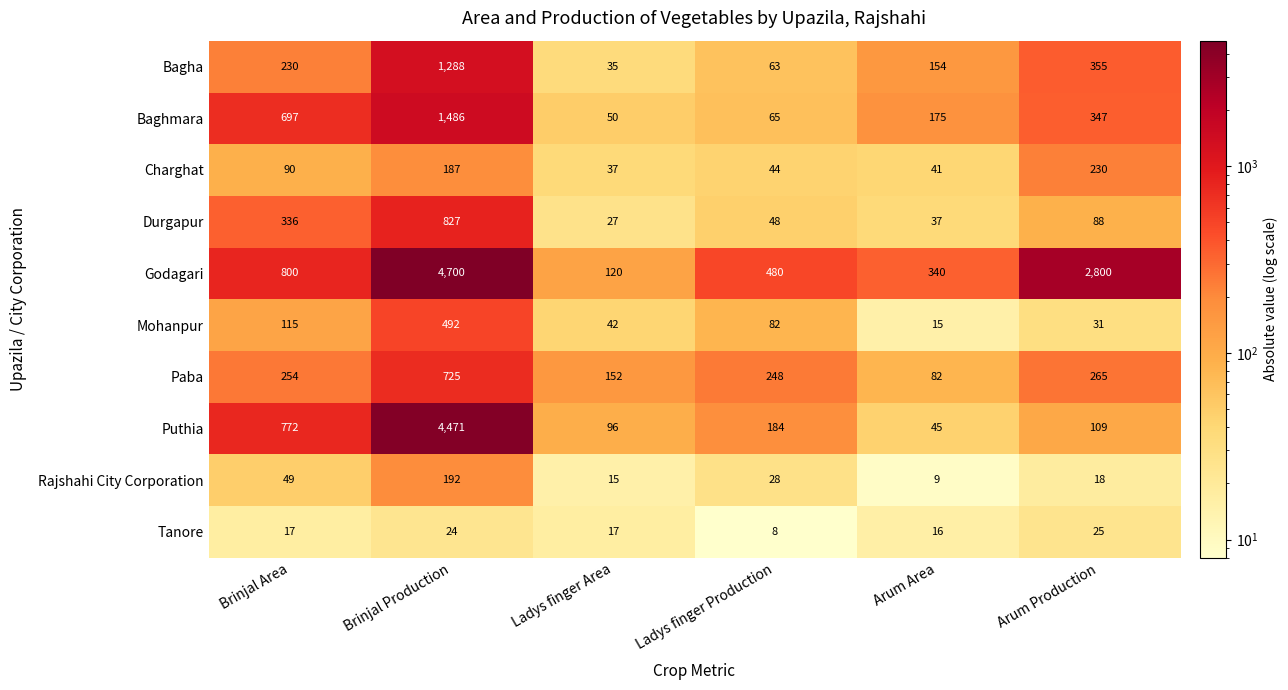

Count the number of categories in the chart.

6